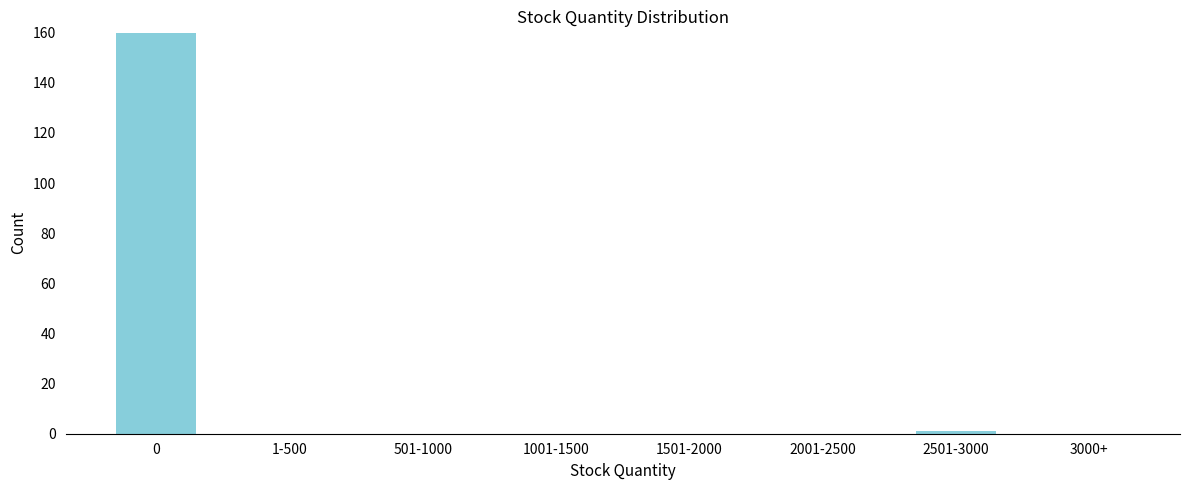

Reading left to right, transcribe all the data shown in this chart.

0=160	1-500=0	501-1000=0	1001-1500=0	1501-2000=0	2001-2500=0	2501-3000=1	3000+=0